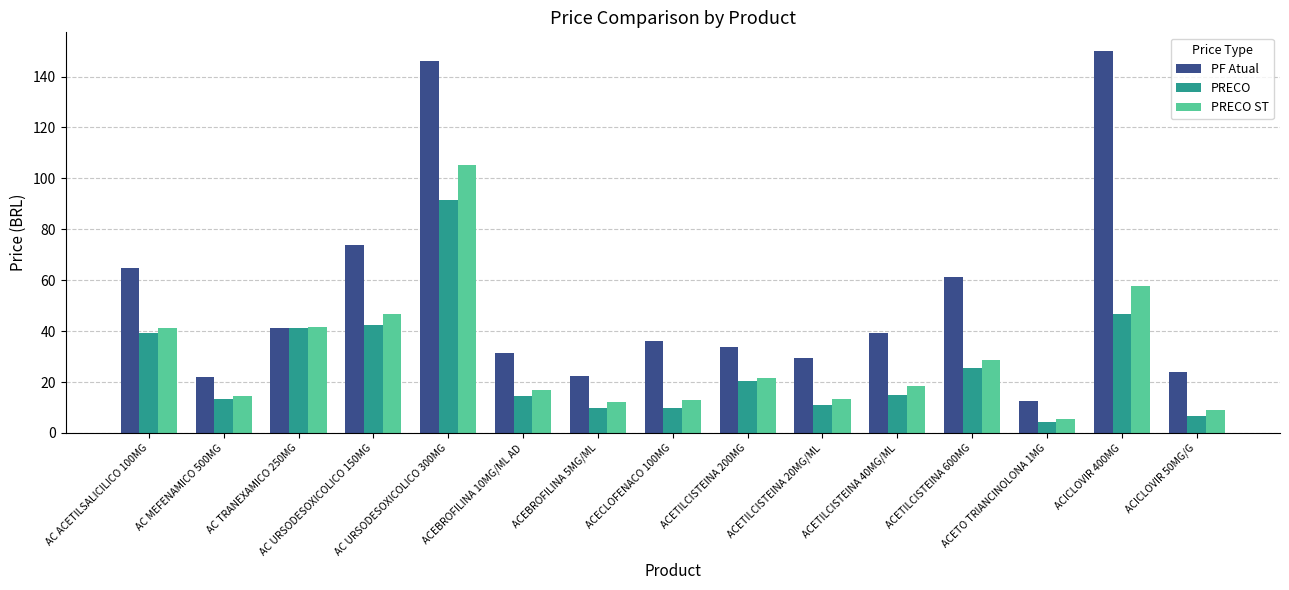

How many bars are there in total?

45